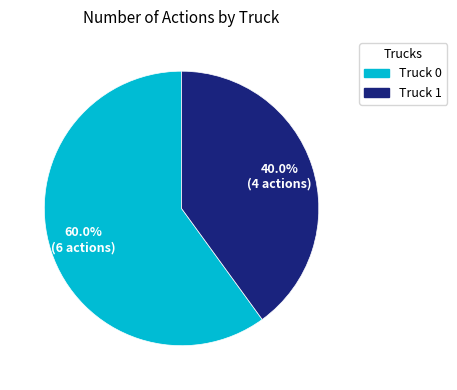

Between Truck 1 and Truck 0, which is larger?

Truck 0